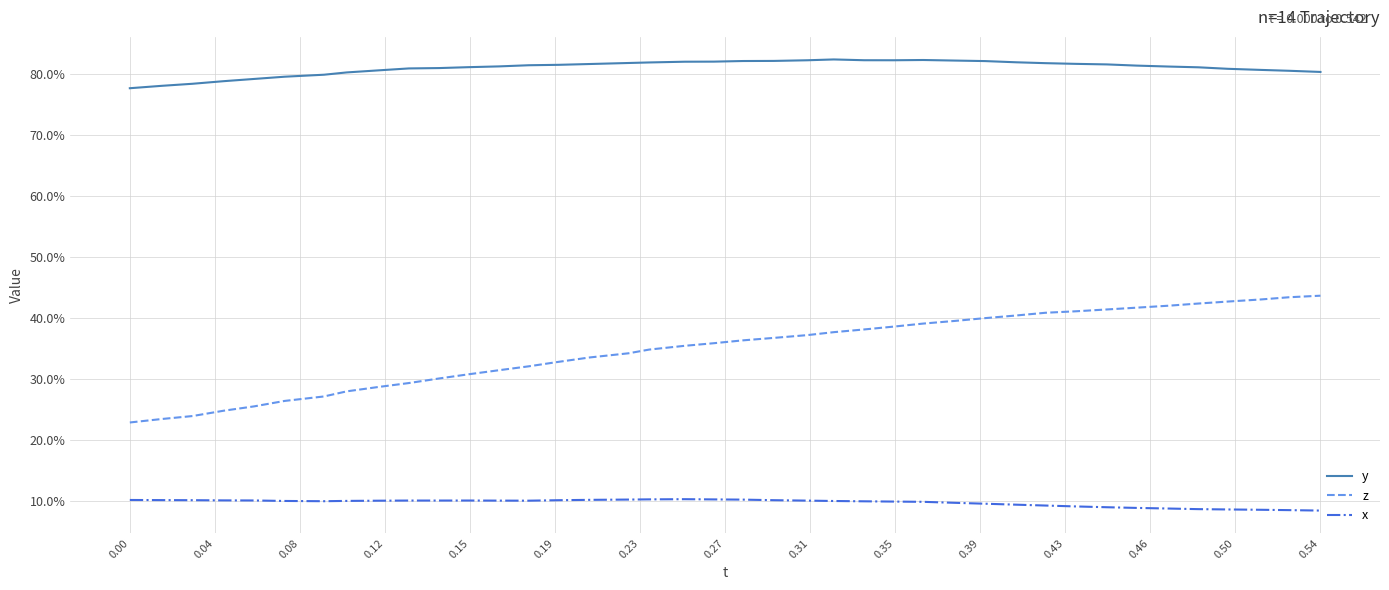

Is this an area chart (filled region under the line)?

No